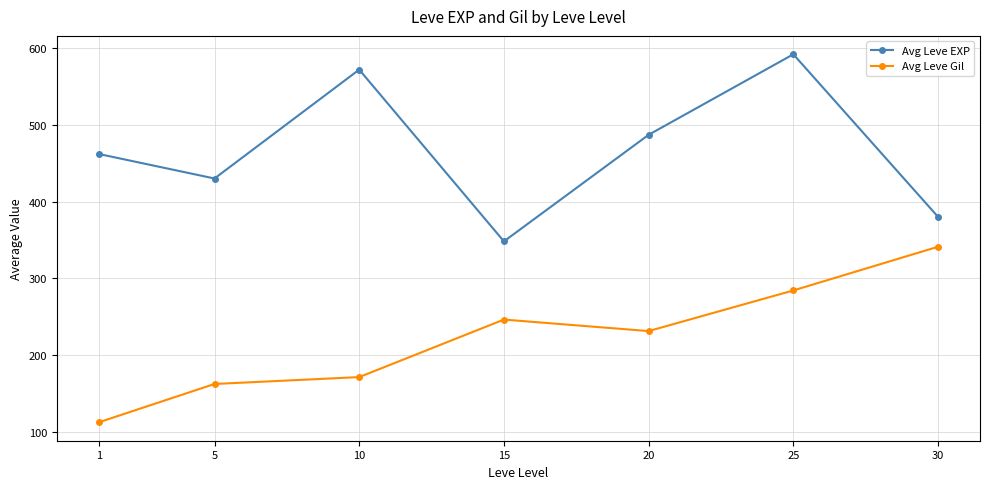

At which category does Avg Leve EXP reach its first local peak?

10